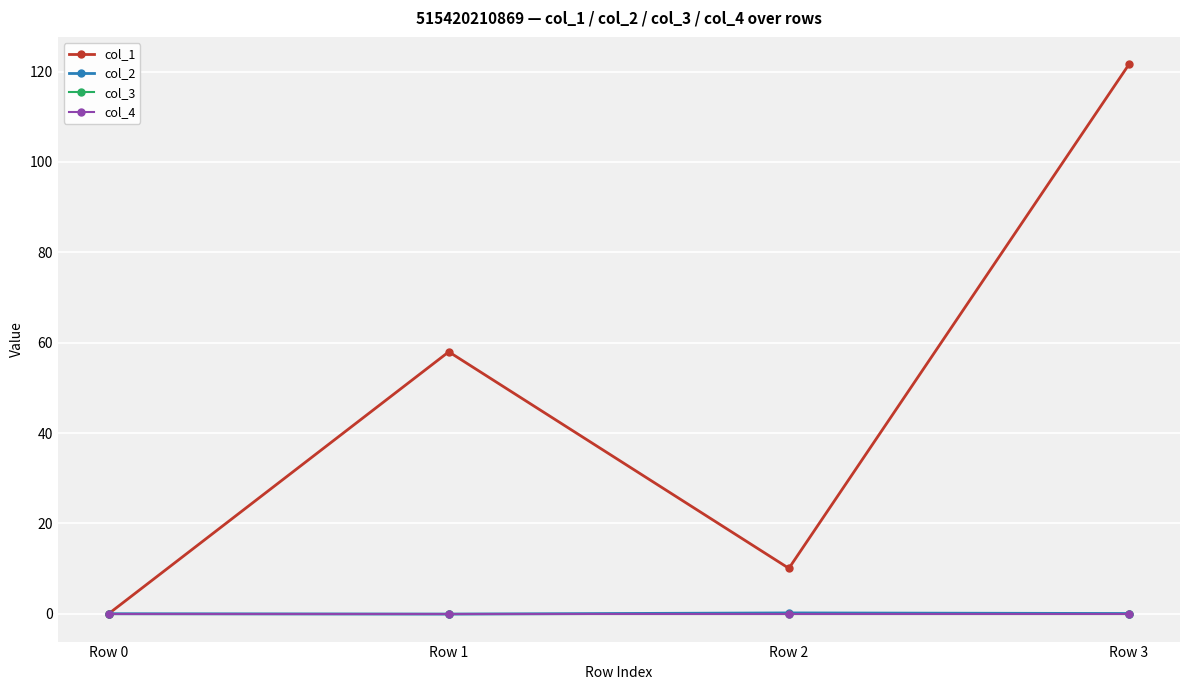

Which series has the largest total across all categories?

col_1